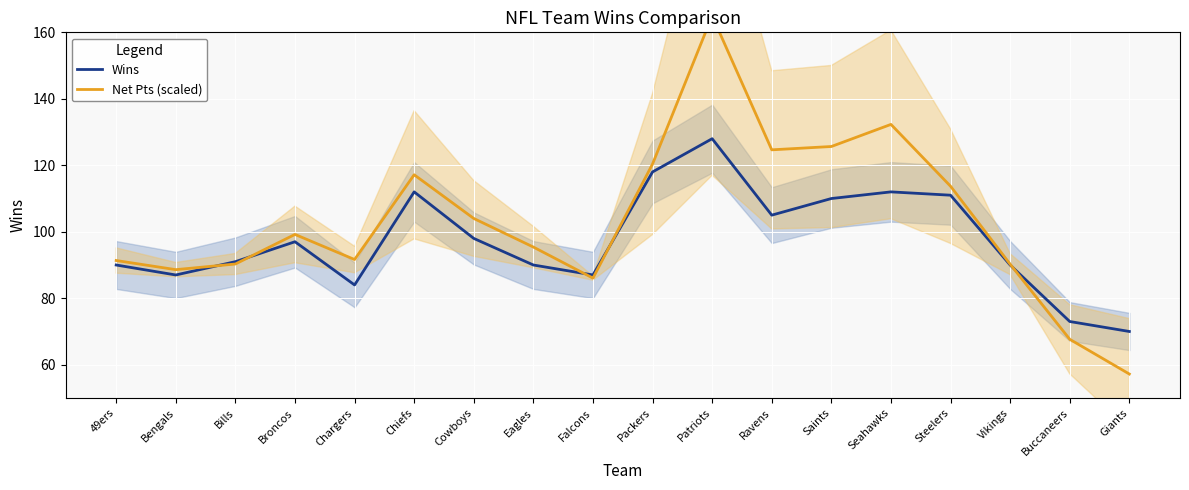

At which label is Net Pts (scaled) closest to 111?

Steelers